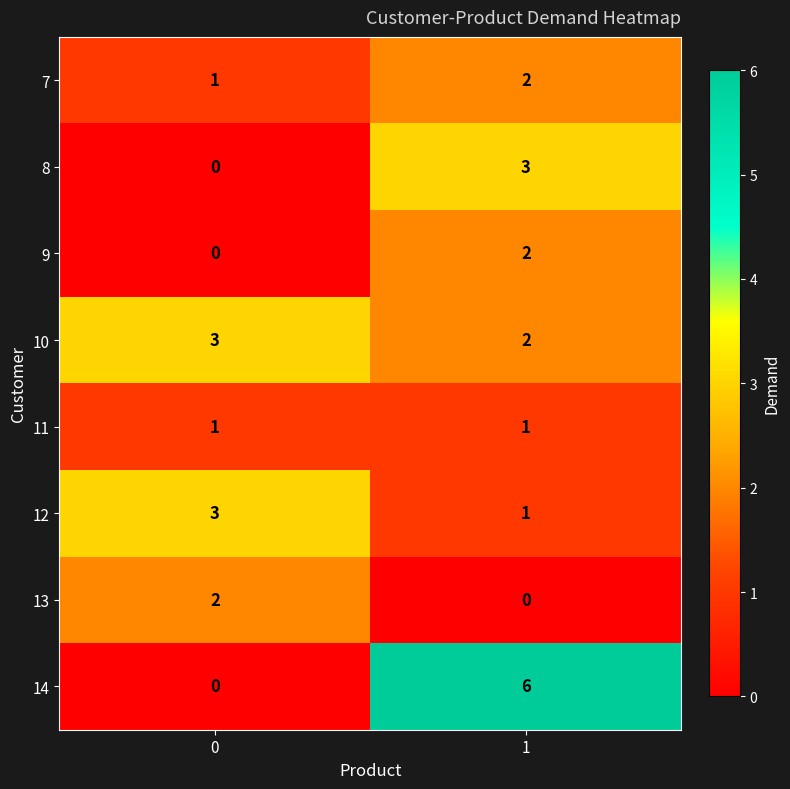

List the labels in order of 13 value, largest first.

0, 1